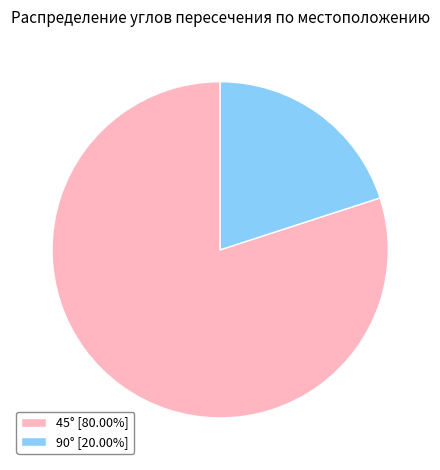

Is there a majority slice in this chart?

Yes